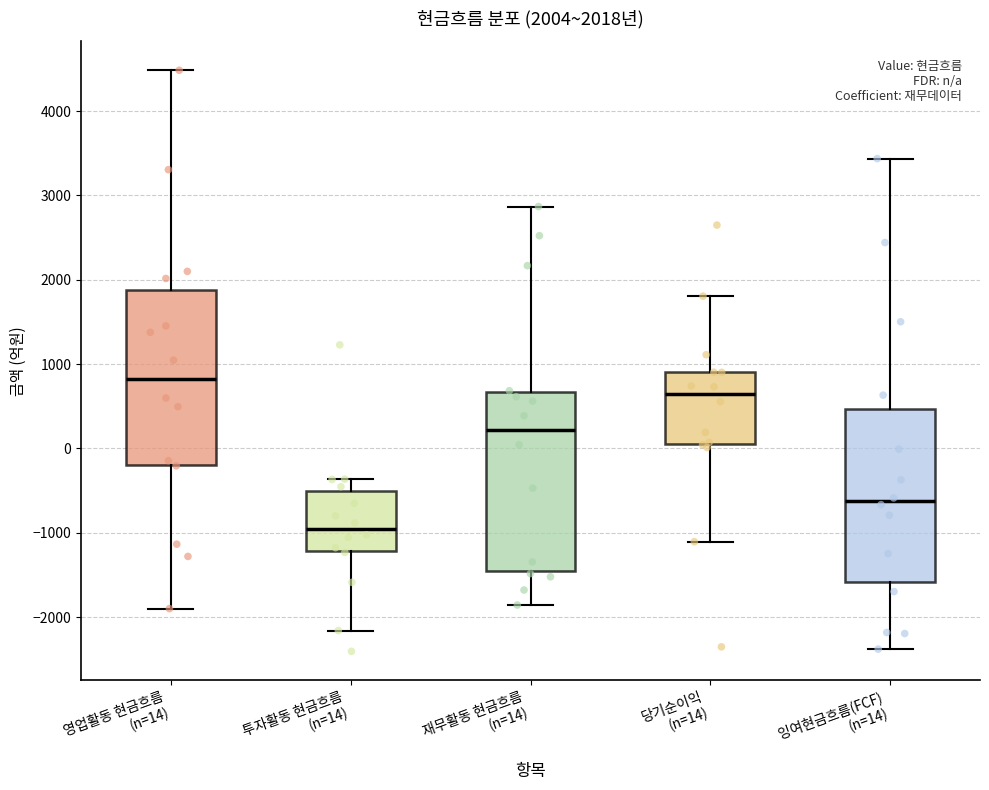

Which box's median line is the highest?

영업활동 현금흐름 (n=14)